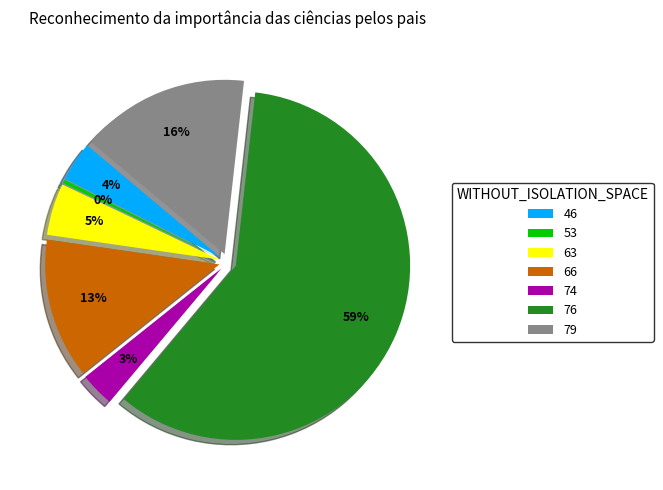

How many slices are in this pie chart?

7